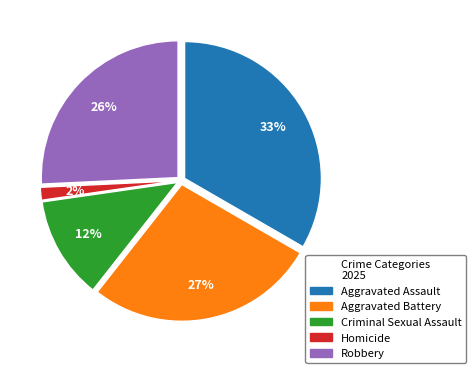

Is it true that Robbery is 26% of the pie?

True